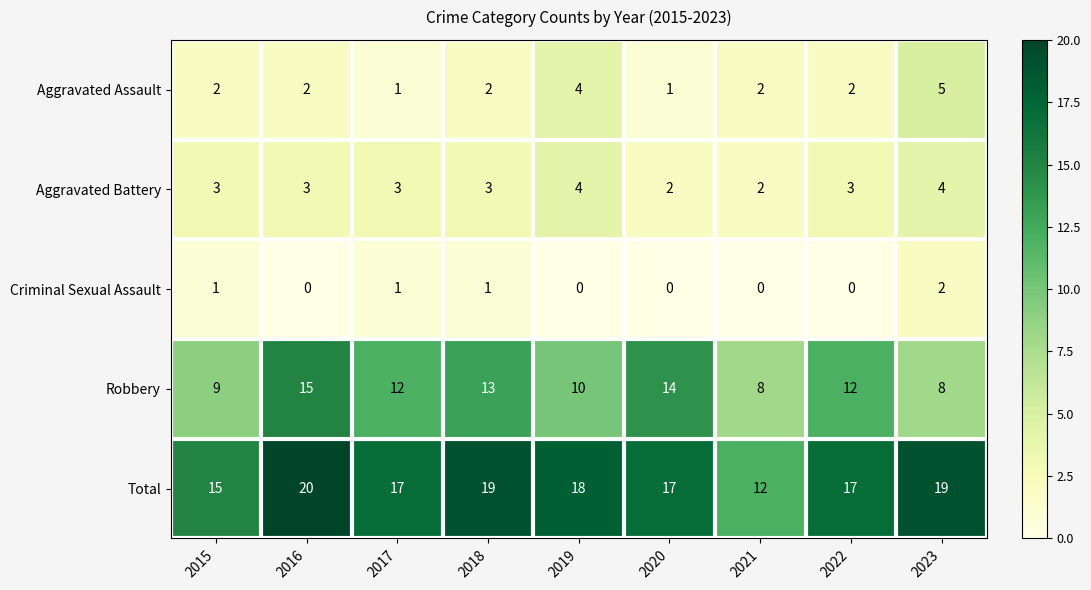

True or false: Total has a value of 18 at 2019.

True